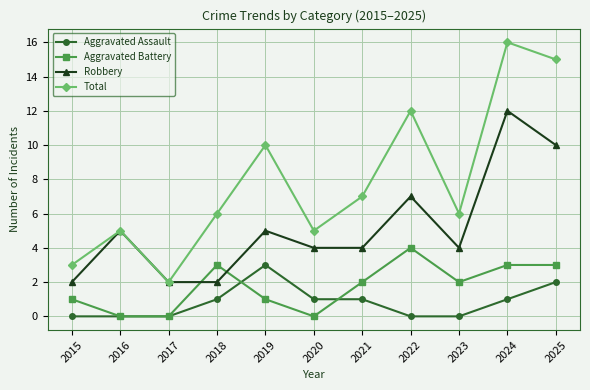

Where does the Robbery series first go above 4?

2016